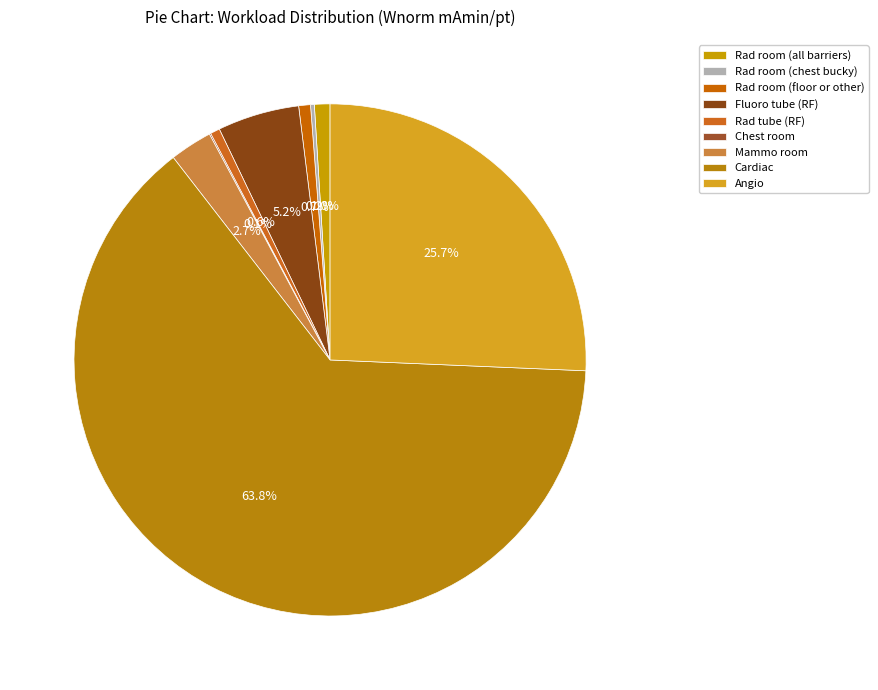

Is the sum of Angio and Chest room greater than half?

No